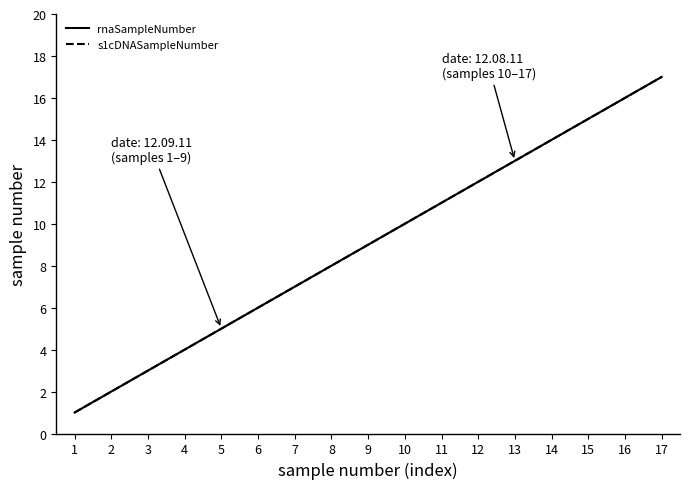

Does the chart have visible grid lines?

No